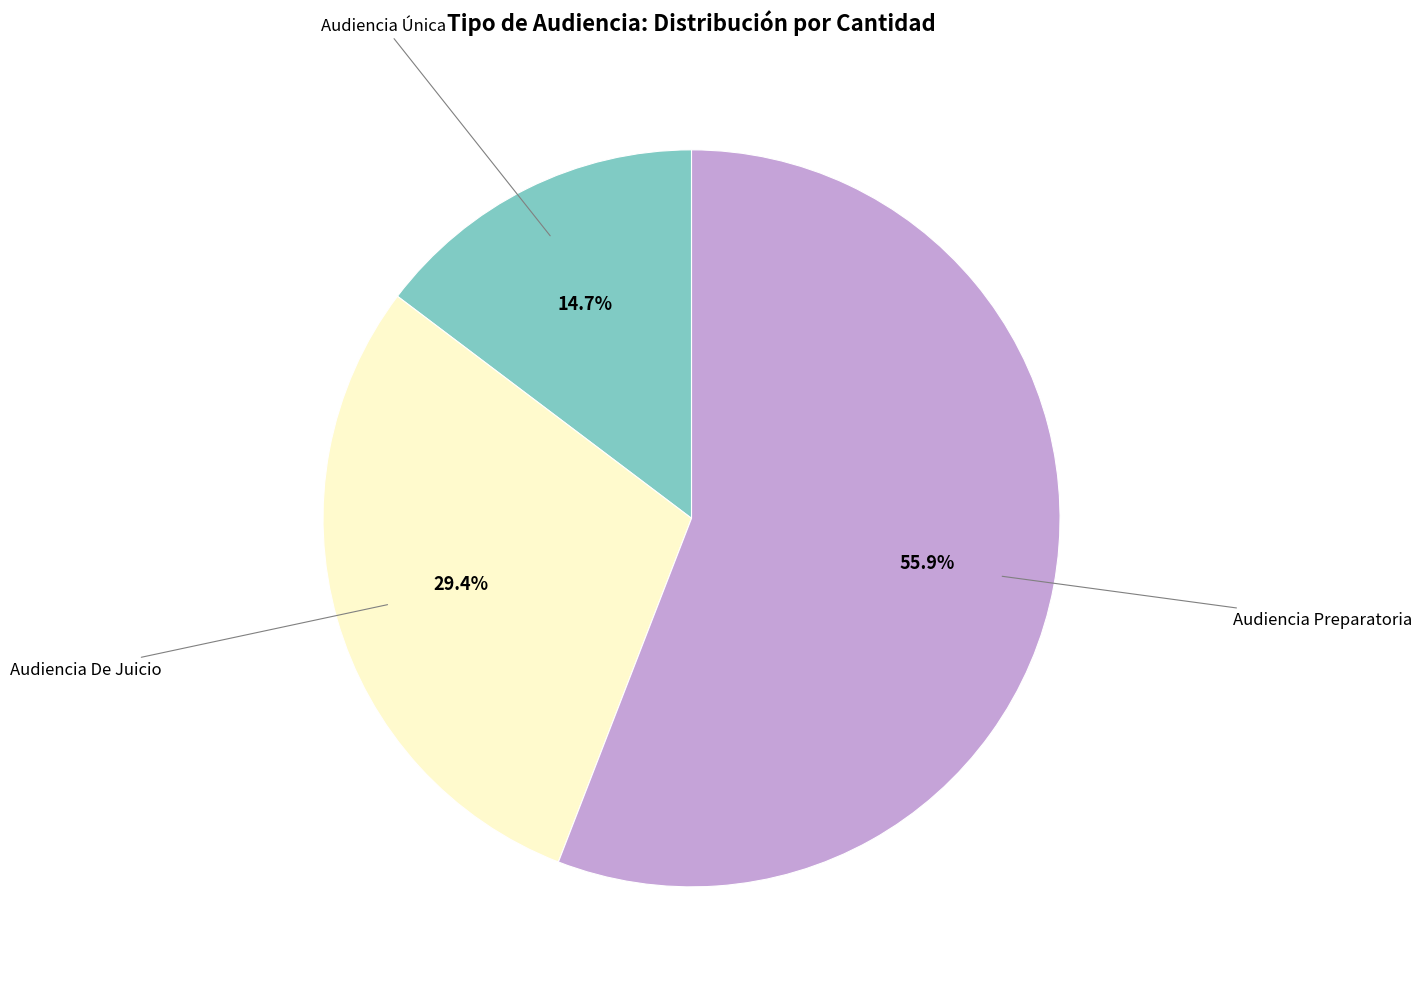

To the nearest percent, what is the average slice percentage?

33%